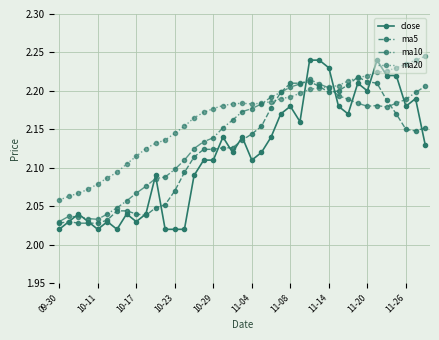

Which series has the largest total across all categories?

ma20